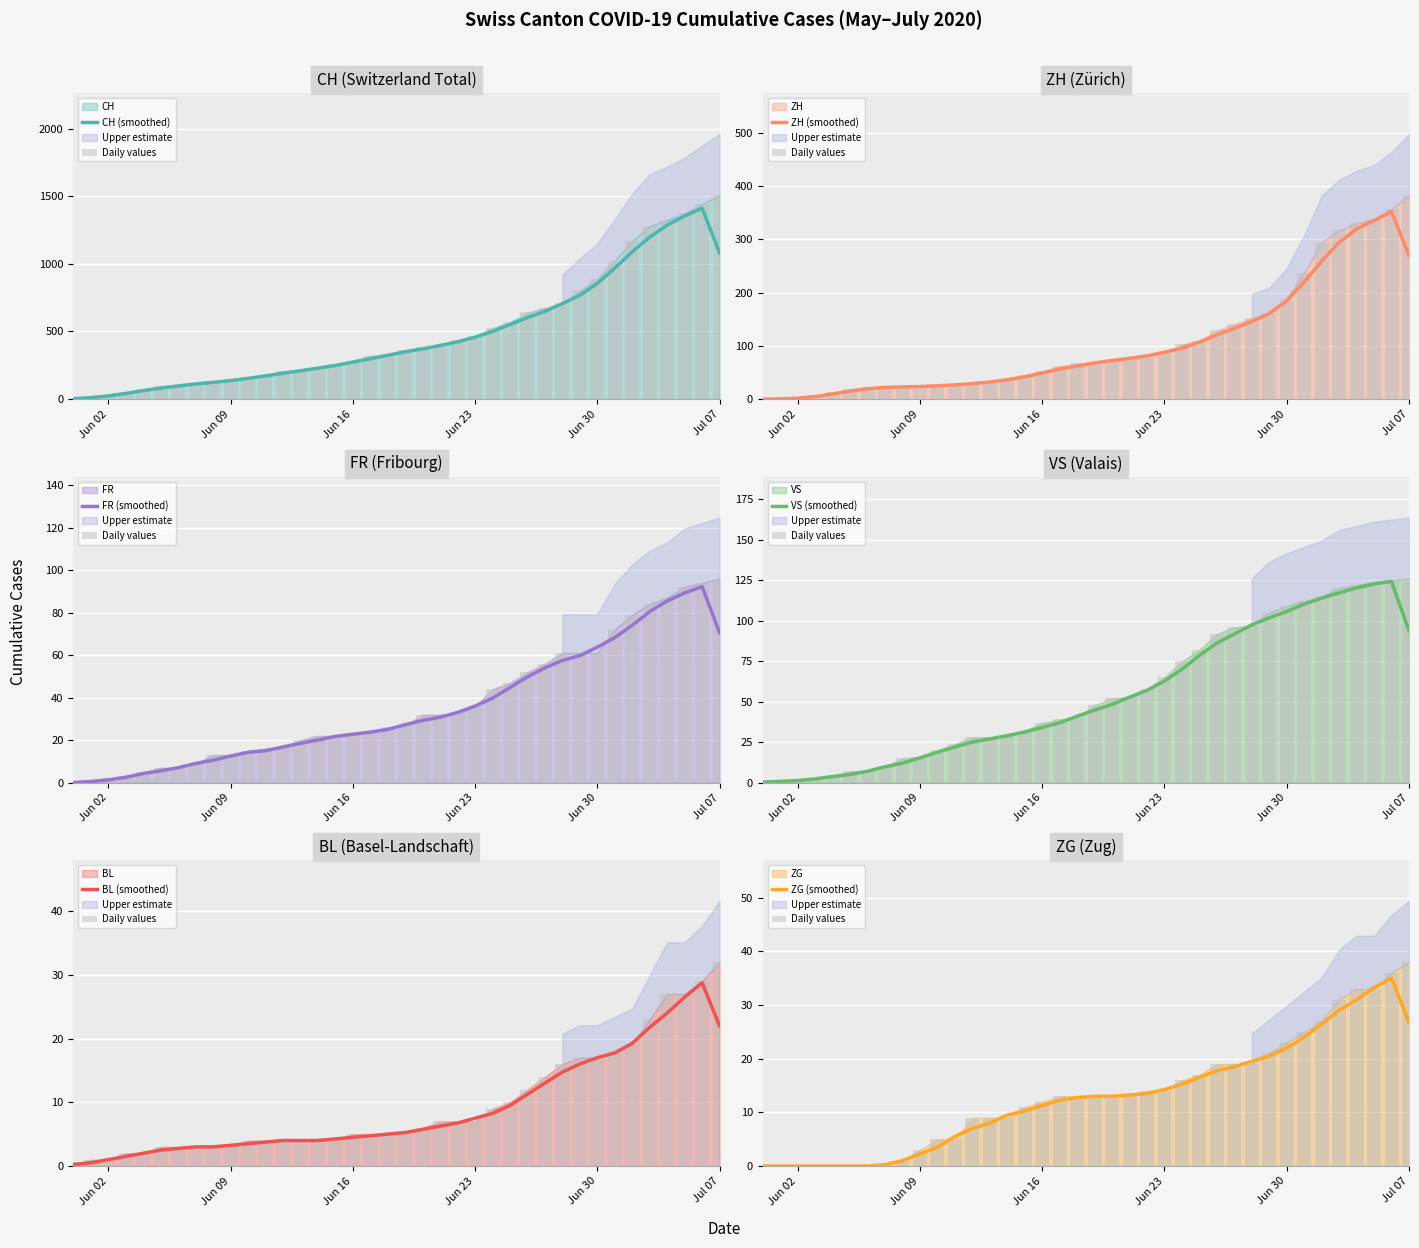

At which label does BL first exceed 5?

2020-06-20